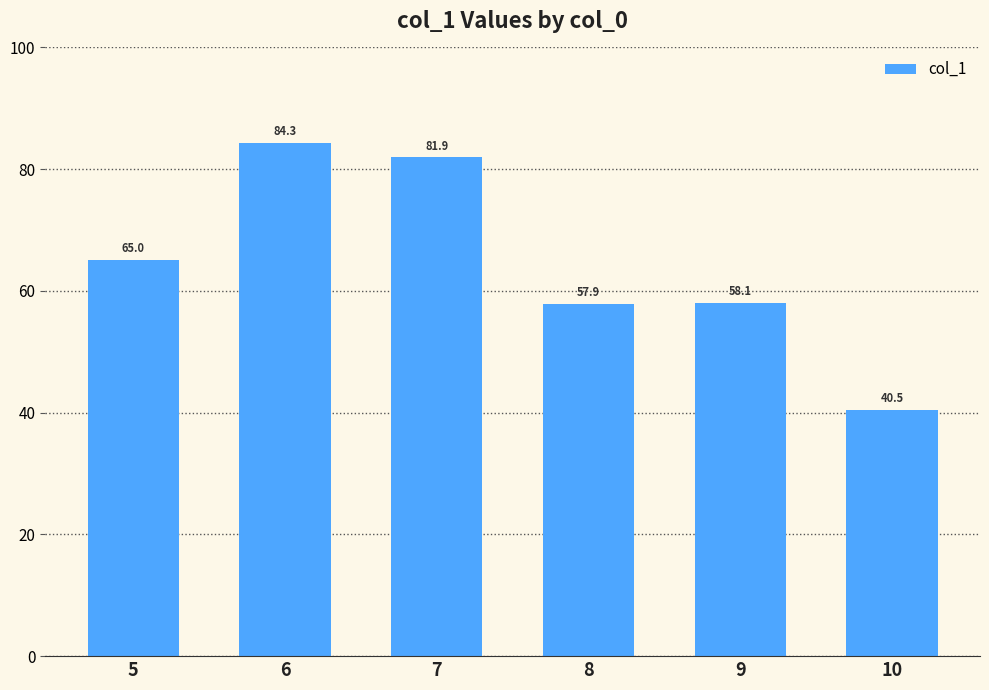

Rank the categories by value from lowest to highest.

10, 8, 9, 5, 7, 6